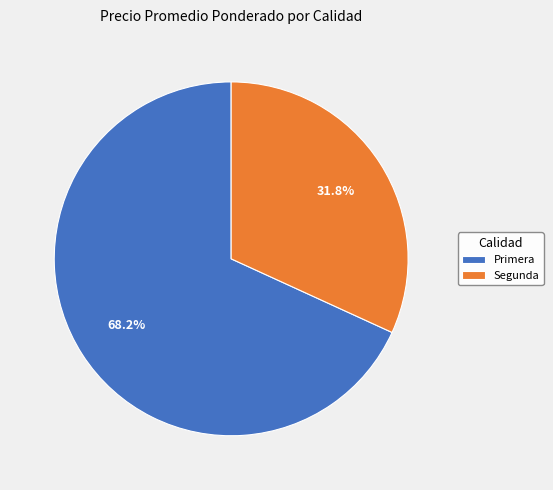

Is there any slice that represents more than half of the pie?

Yes